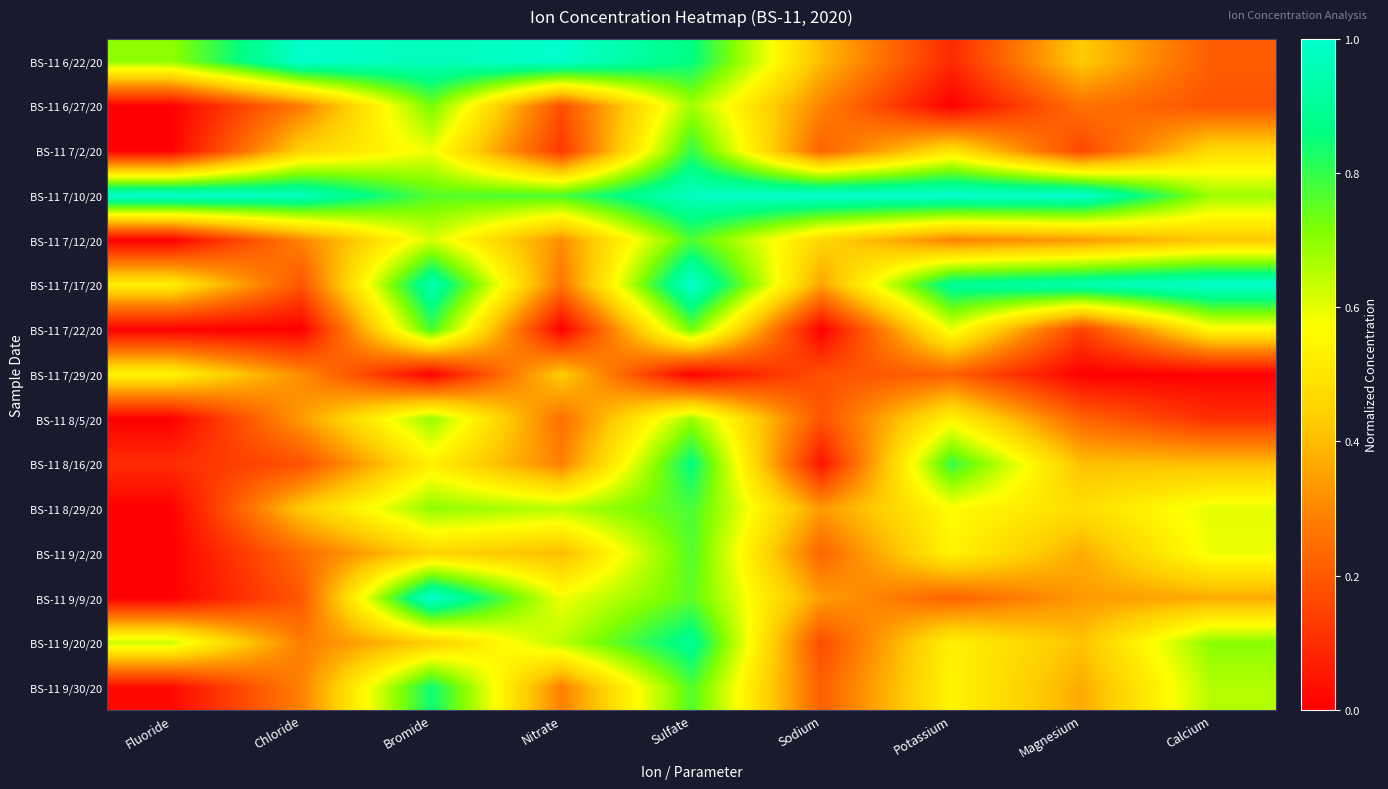

Which has a higher value, Chloride or Fluoride?

Chloride